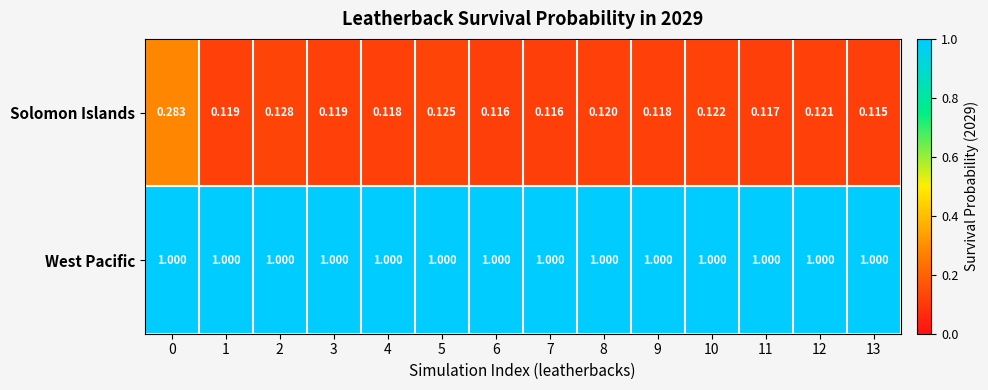

Which series has the largest total across all categories?

West Pacific